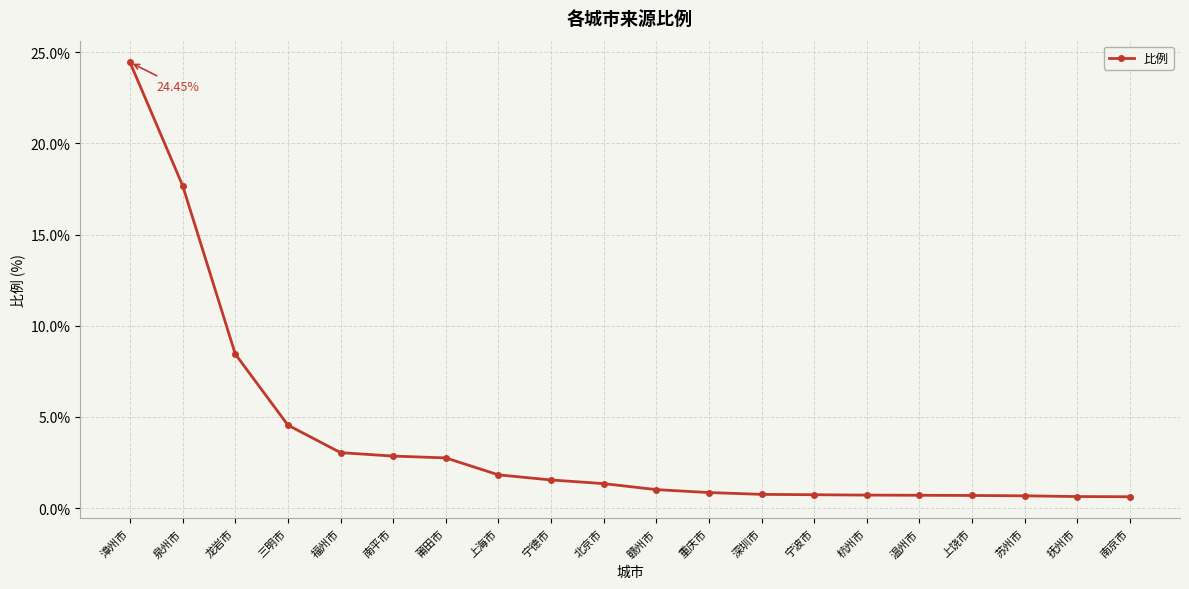

What is the label of the 3rd point from the left?

龙岩市